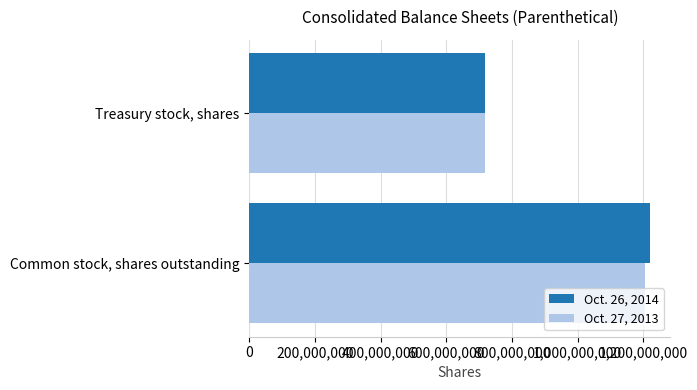

The Oct. 26, 2014 series shows 1835594105 at Common stock, shares outstanding. True or false?

False